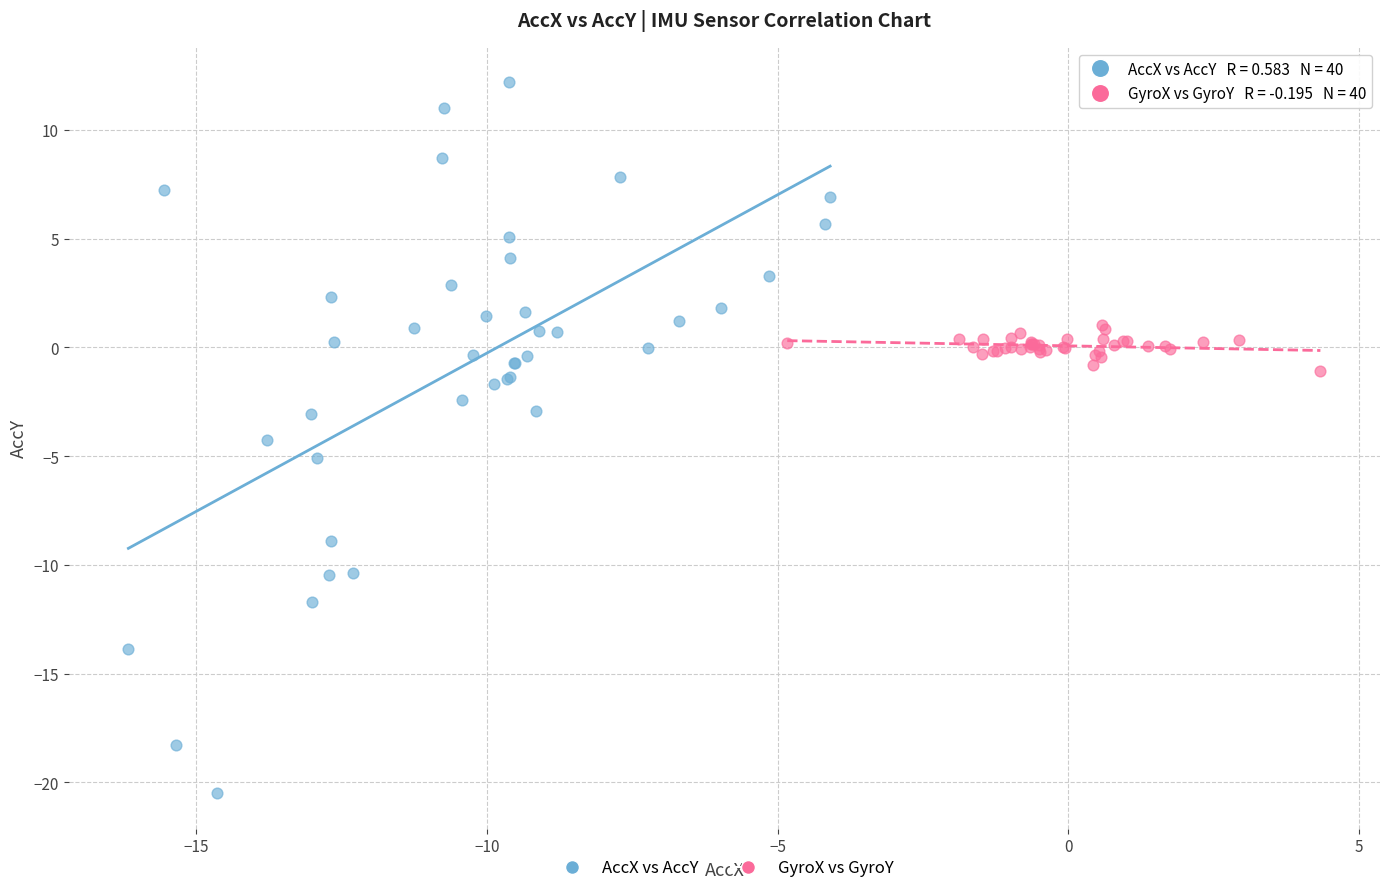

Which series contains the highest Y value?

AccX vs AccY